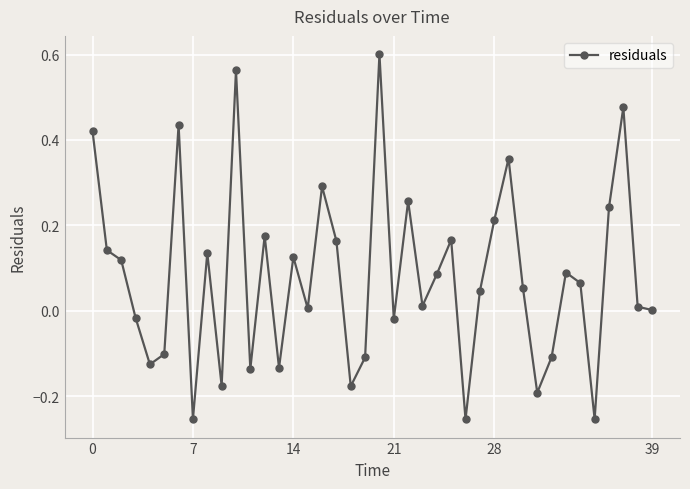

What is the sum of all values?

3.2